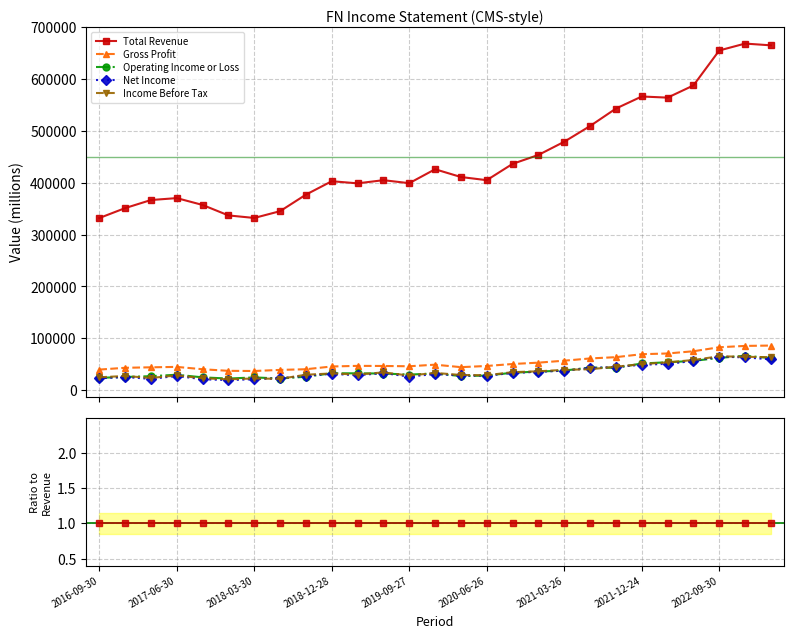

The Gross Profit series shows 0.1 at 2021-12-24. True or false?

False